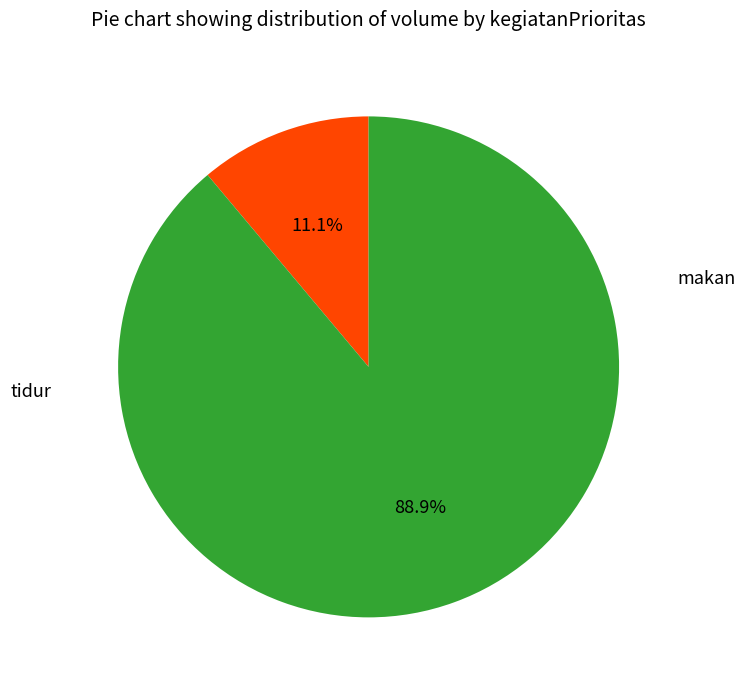

Is there any slice that represents more than half of the pie?

Yes